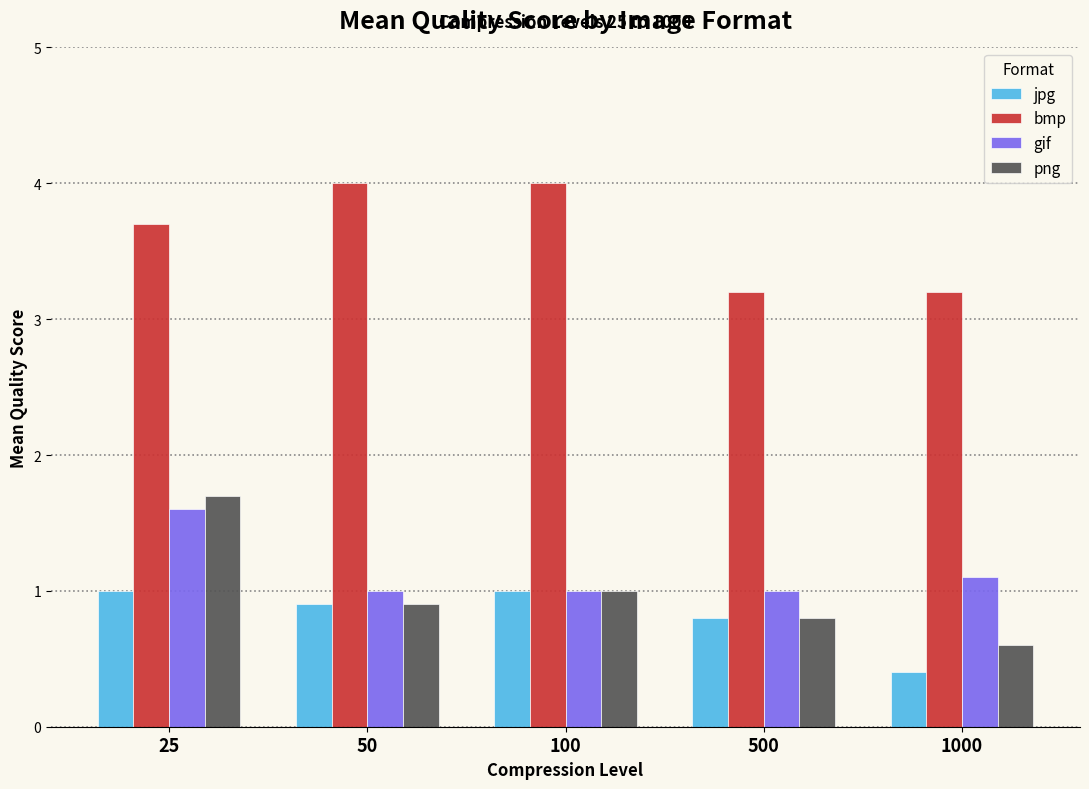

Reading left to right, transcribe all the data shown in this chart.

jpg: 1.0	0.9	1.0	0.8	0.4
bmp: 3.7	4.0	4.0	3.2	3.2
gif: 1.6	1.0	1.0	1.0	1.1
png: 1.7	0.9	1.0	0.8	0.6